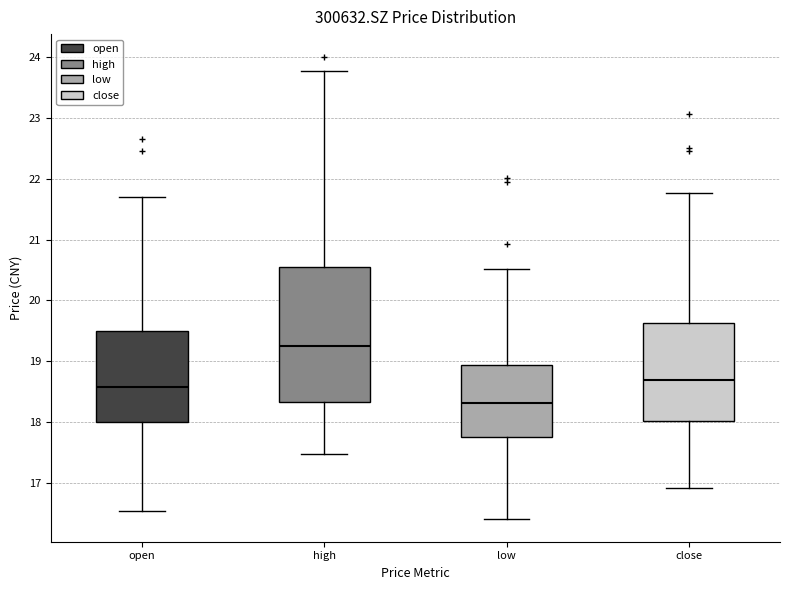

Reading left to right, transcribe this box plot: for each box, give where its median line is, the range the box spans, and where its two whiskers end, as read against the y-axis. The values are not printed on the chart, so give them approximately, as read against the axis.

open: median 18.6, box 18.0 to 19.5, whiskers 16.5 to 21.7
high: median 19.2, box 18.3 to 20.6, whiskers 17.5 to 23.8
low: median 18.3, box 17.7 to 18.9, whiskers 16.4 to 20.5
close: median 18.7, box 18.0 to 19.6, whiskers 16.9 to 21.8